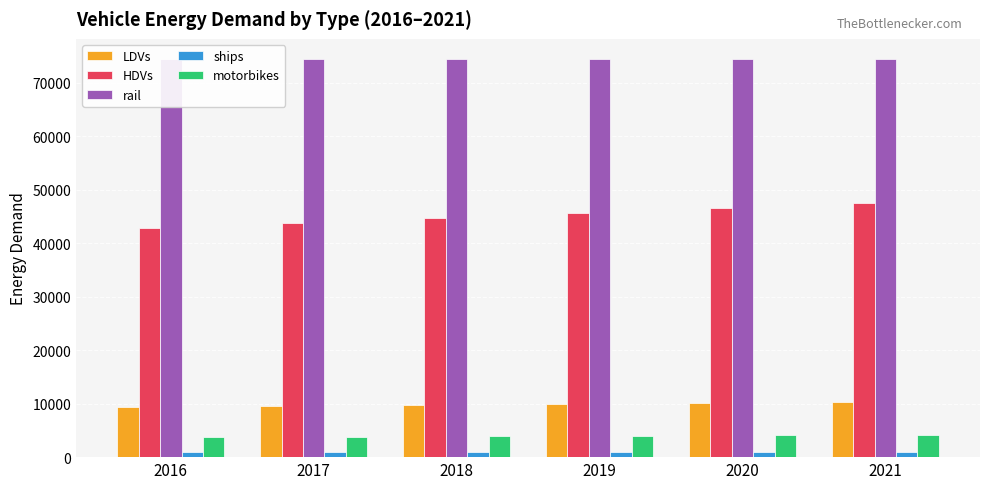

Reading right to left, list all the values displayed in this chart.

LDVs: 10285.9	10098.4	9900.1	9699.8	9490.7	9280.0
HDVs: 47440.9	46575.8	45661.2	44737.3	43773.2	42801.4
rail: 74446.1	74446.1	74446.1	74446.1	74446.1	74446.1
ships: 1049.4	1049.4	1049.4	1049.4	1049.4	1049.4
motorbikes: 4154.5	4078.7	3998.7	3917.7	3833.3	3748.2